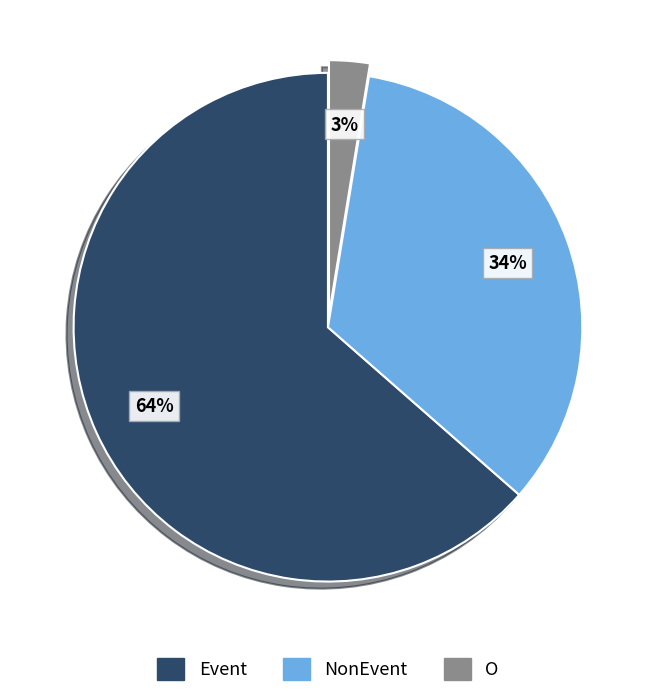

To the nearest percent, what is the average slice percentage?

33%